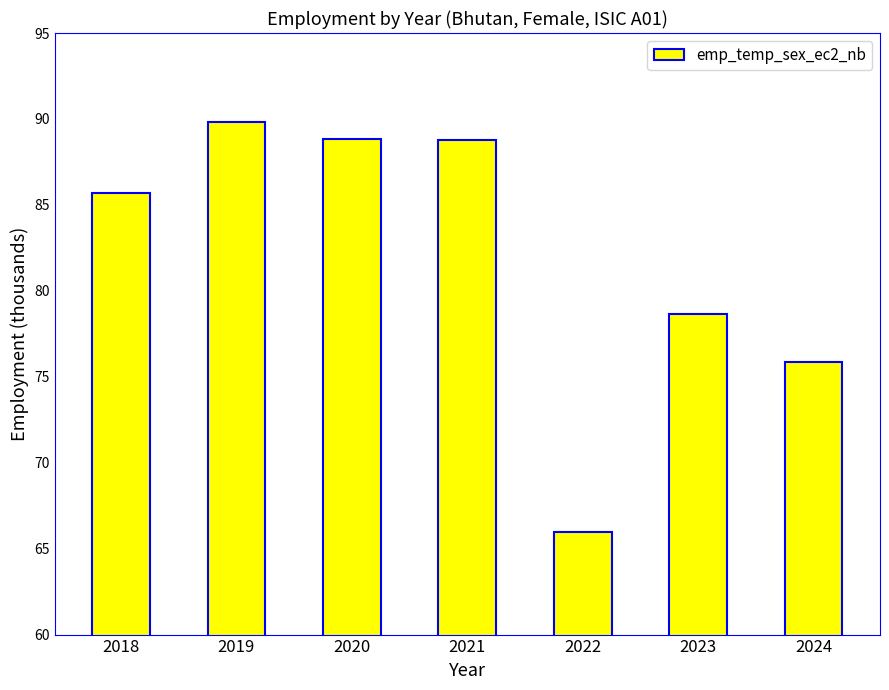

Which category has the lowest value across all series?

2022